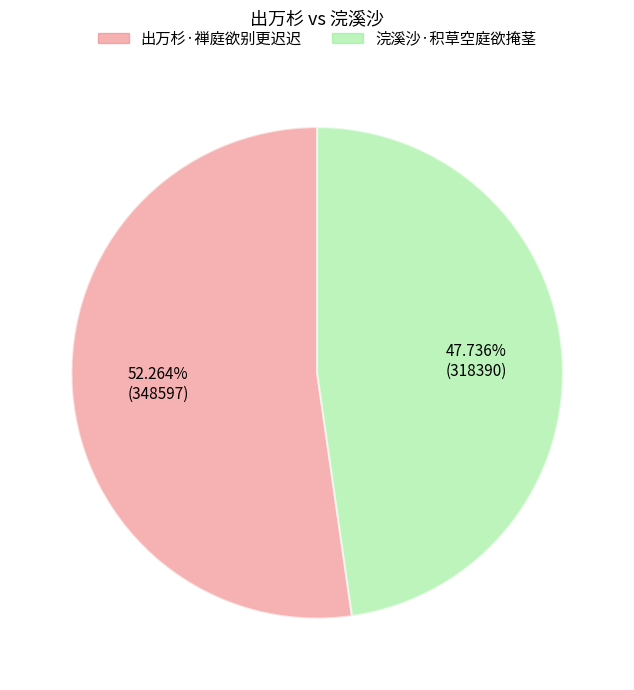

What is the ratio of the value at 出万杉·禅庭欲别更迟迟 to the value at 浣溪沙·积草空庭欲掩茎?

1.1